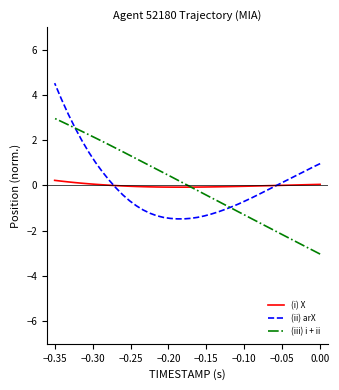

Which series has the largest range (max minus min)?

(ii) arX